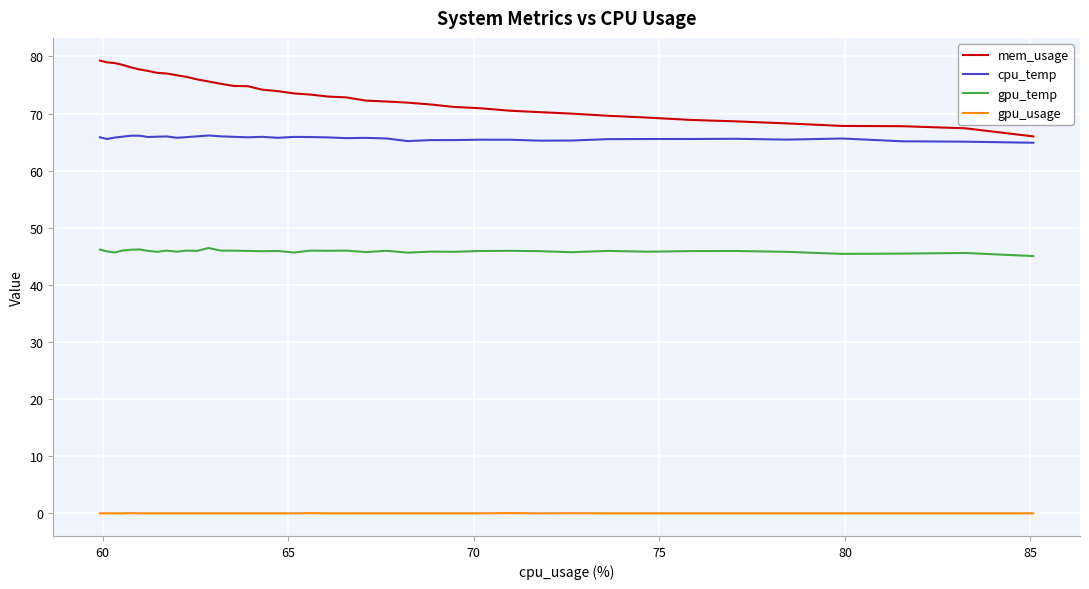

How many values in the gpu_usage series exceed 0?

4